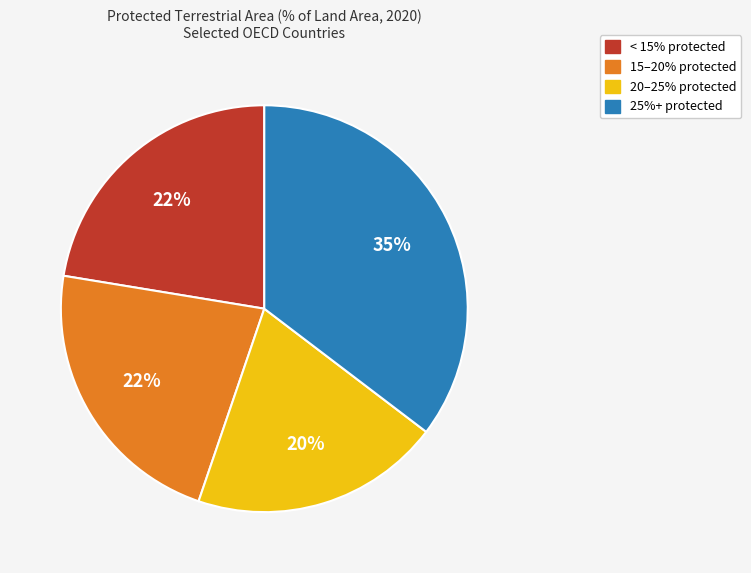

How many slices are in this pie chart?

4